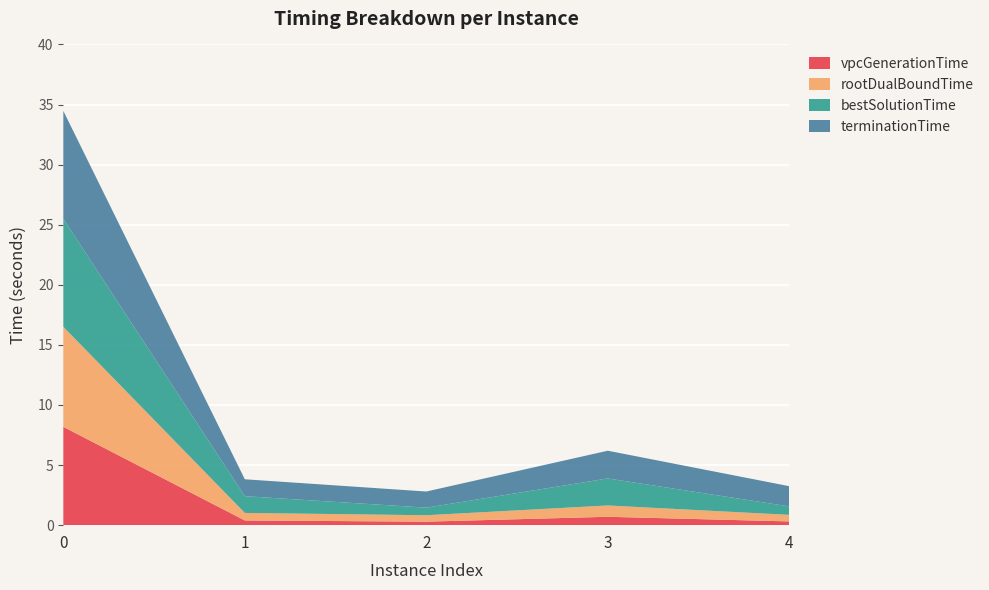

Reading left to right, what are all the values shown in this chart?

vpcGenerationTime: 0=8.2	1=0.4	2=0.3	3=0.7	4=0.3
rootDualBoundTime: 0=8.3	1=0.6	2=0.5	3=0.9	4=0.5
bestSolutionTime: 0=9.0	1=1.4	2=0.6	3=2.2	4=0.7
terminationTime: 0=9.0	1=1.4	2=1.3	3=2.3	4=1.7